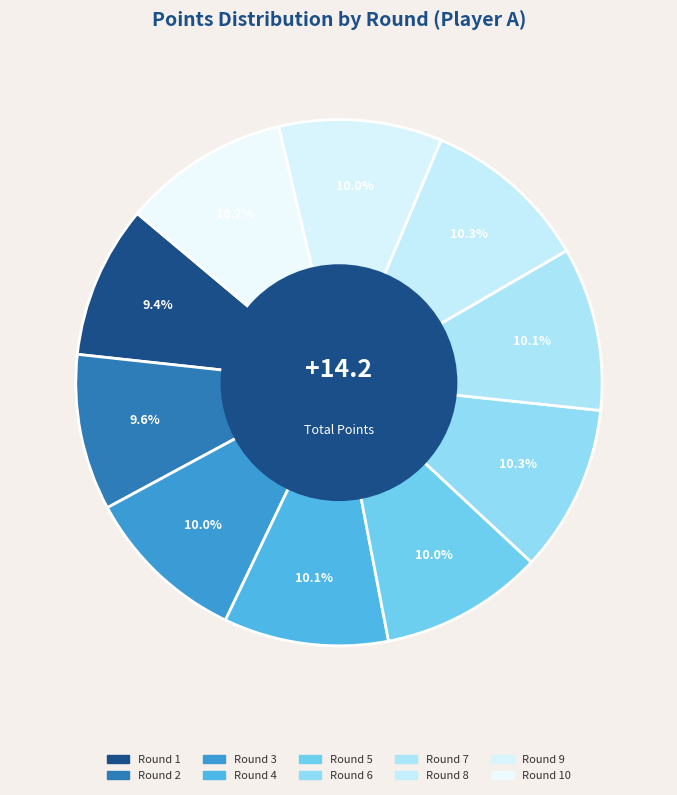

How many slices are in this pie chart?

10